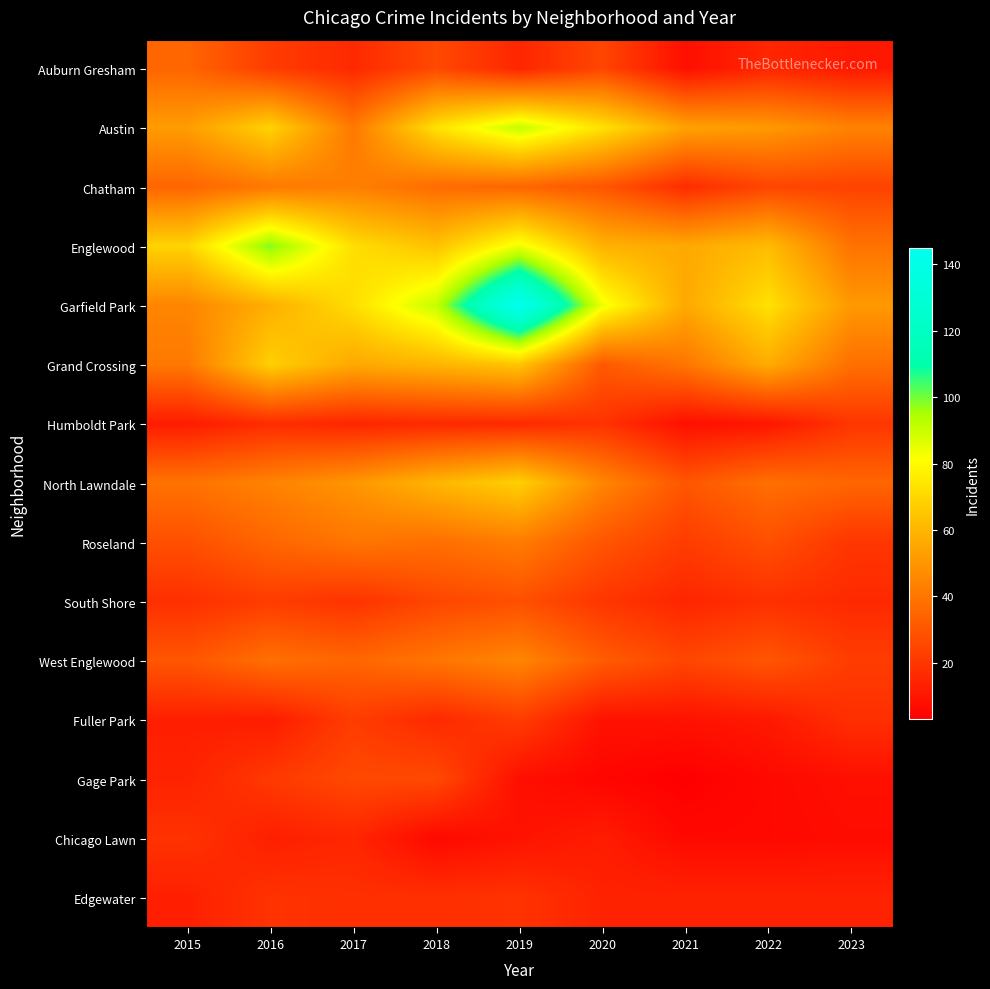

At 2023, list the series in order from largest to smallest.

Garfield Park, Austin, Englewood, Grand Crossing, North Lawndale, Chatham, West Englewood, Humboldt Park, Roseland, Fuller Park, South Shore, Edgewater, Auburn Gresham, Gage Park, Chicago Lawn